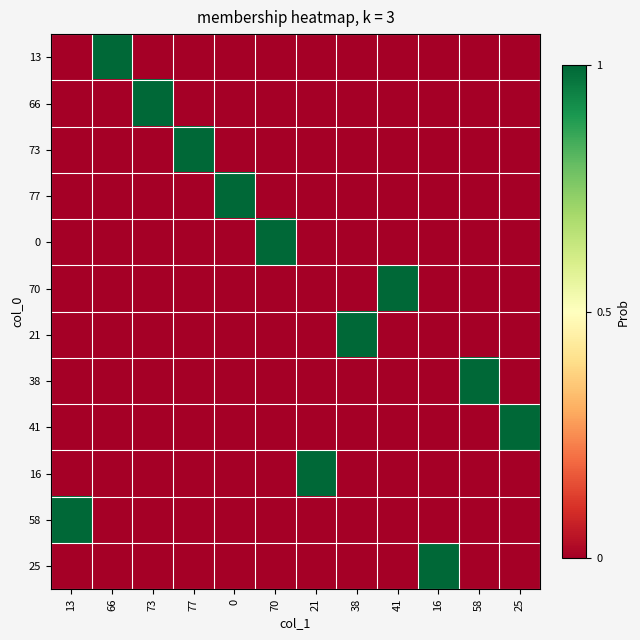

At which category is the sum across all series the highest?

13